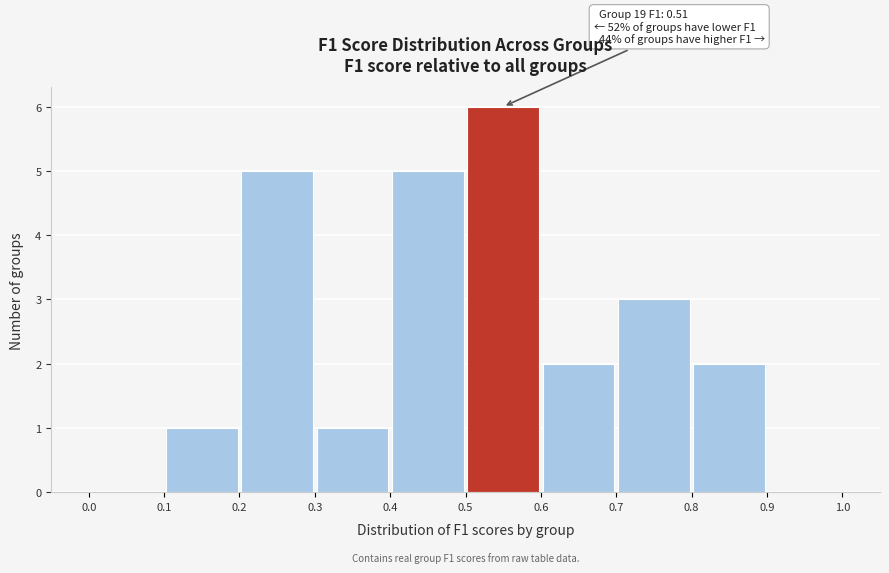

Over which range of the x-axis is the bar tallest?

0.5 to 0.6